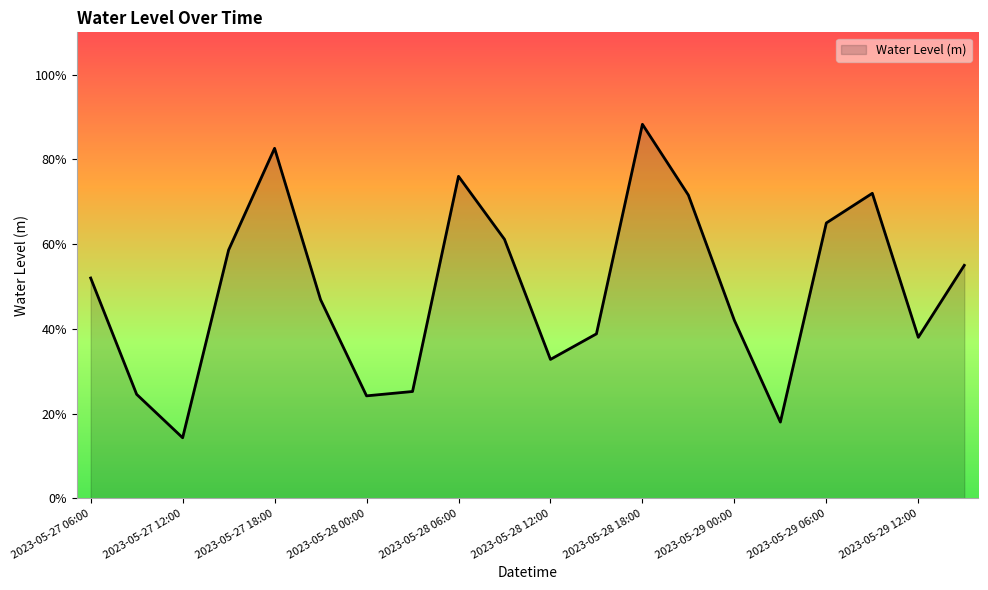

Where is the first local maximum?

2023-05-27 18:00